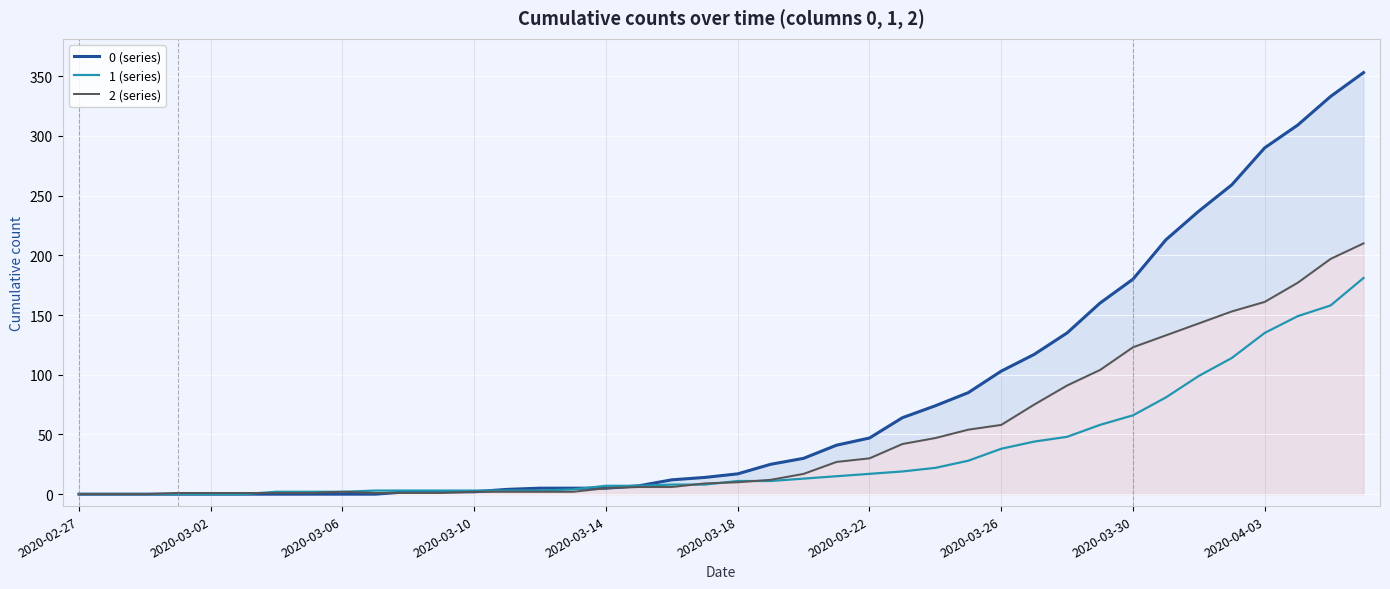

Is it true that 1 (series) equals 66 at 2020-03-30?

True